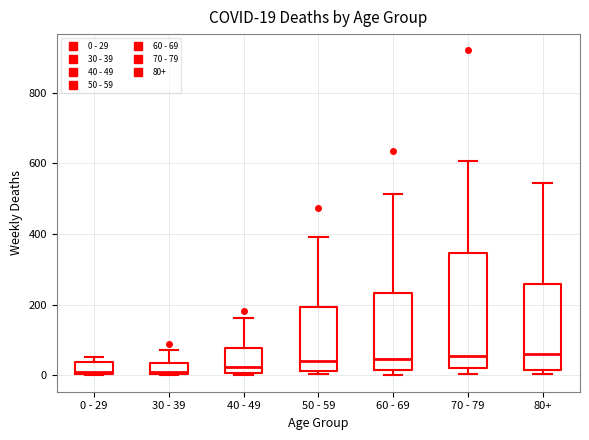

Which box is the tallest, from its lower edge to its upper edge?

70 - 79